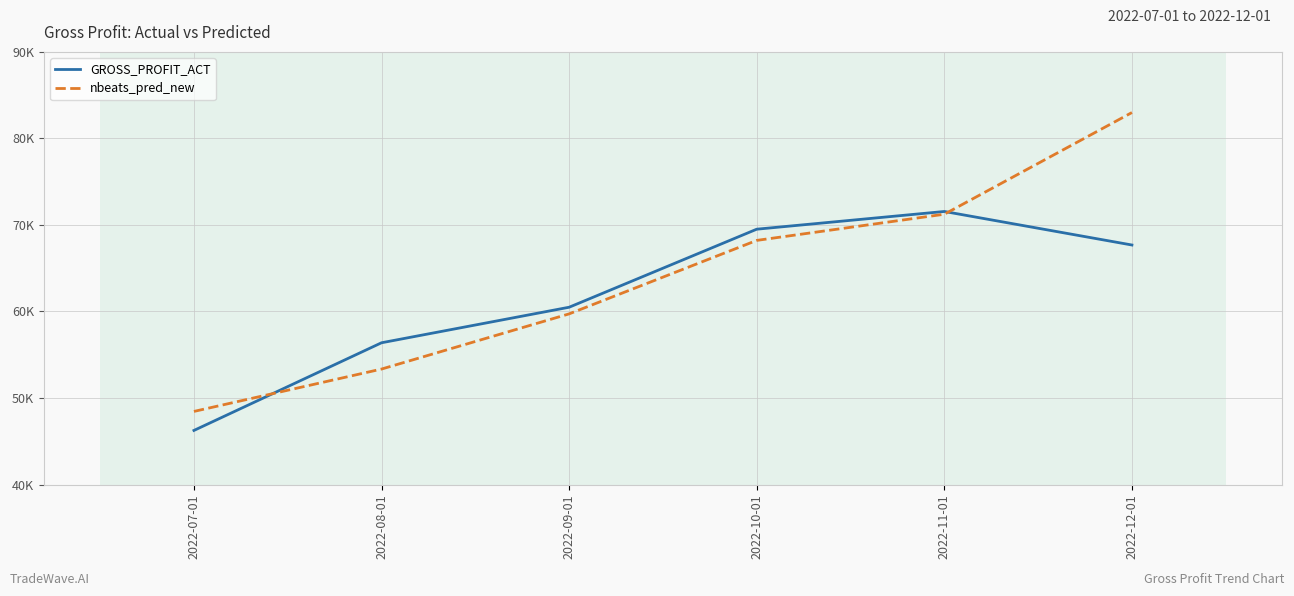

Which series ends up on top after the final intersection of nbeats_pred_new and GROSS_PROFIT_ACT?

nbeats_pred_new